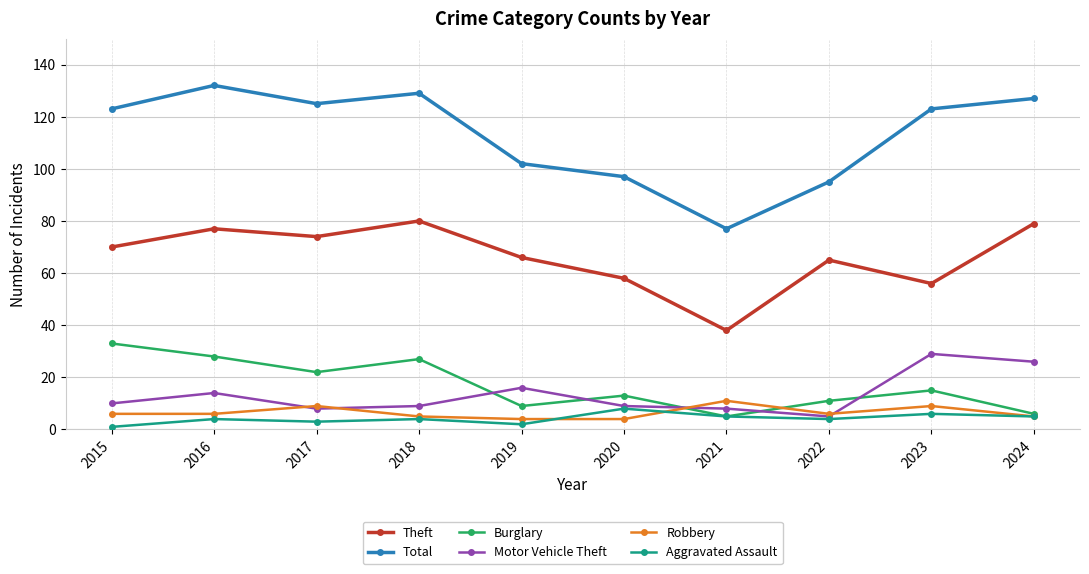

Reading left to right, what are all the values shown in this chart?

Theft: 70	77	74	80	66	58	38	65	56	79
Total: 123	132	125	129	102	97	77	95	123	127
Burglary: 33	28	22	27	9	13	5	11	15	6
Motor Vehicle Theft: 10	14	8	9	16	9	8	5	29	26
Robbery: 6	6	9	5	4	4	11	6	9	5
Aggravated Assault: 1	4	3	4	2	8	5	4	6	5